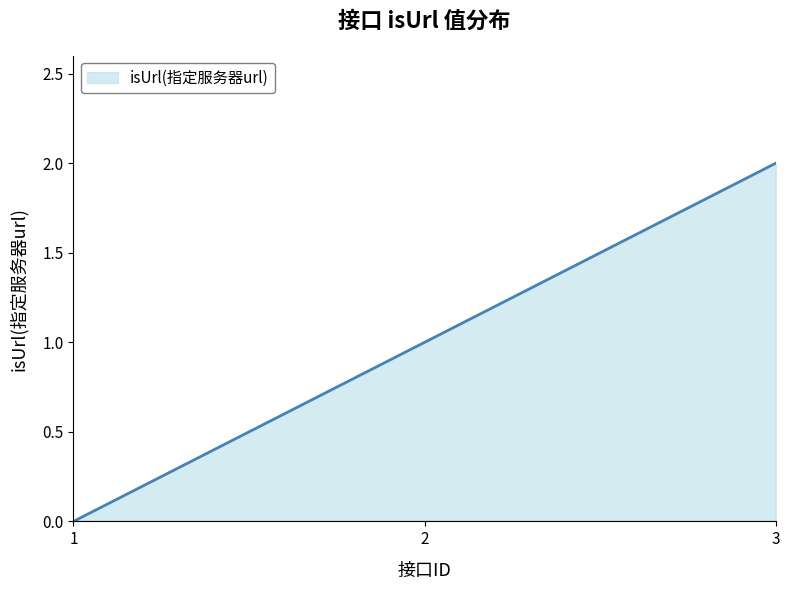

How many values are above zero?

2